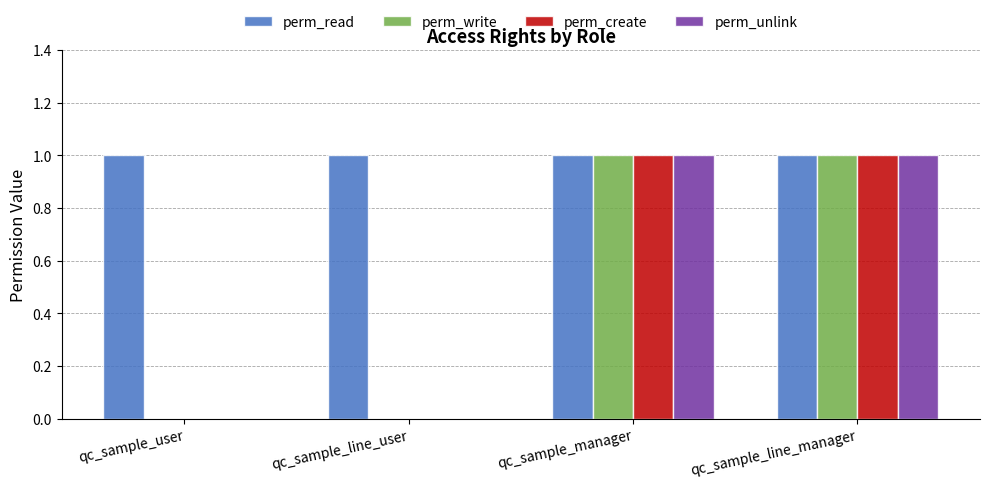

How many series are shown in this chart?

4